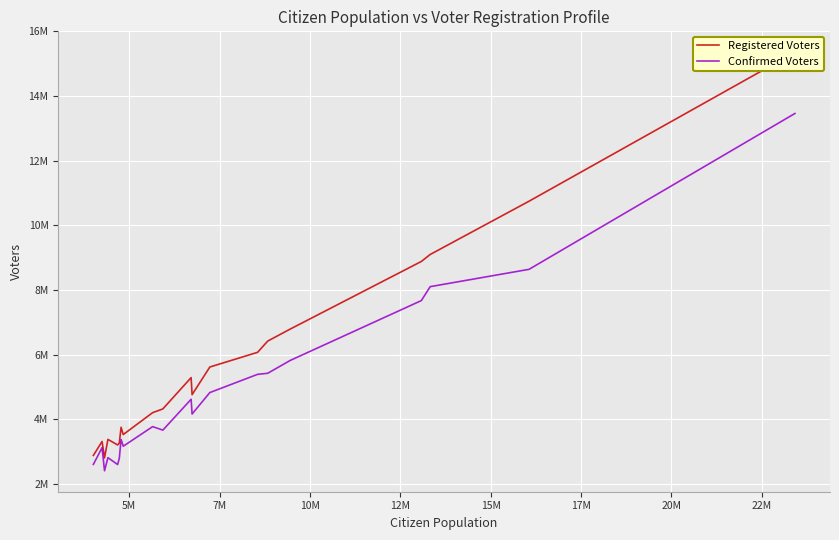

Rank the series by their average value, from highest to lowest.

Registered Voters, Confirmed Voters